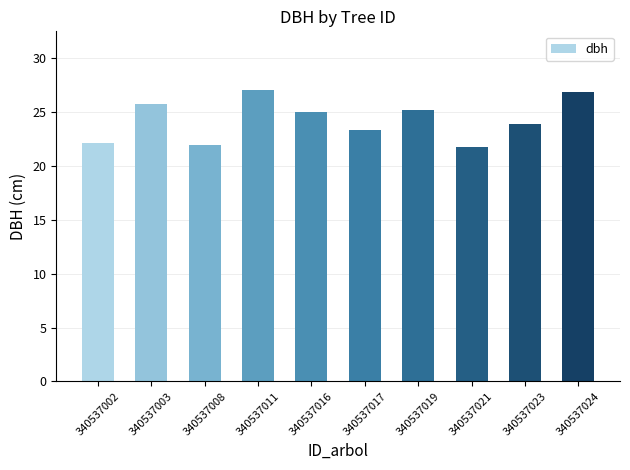

The value at 340537016 is 7.6. True or false?

False